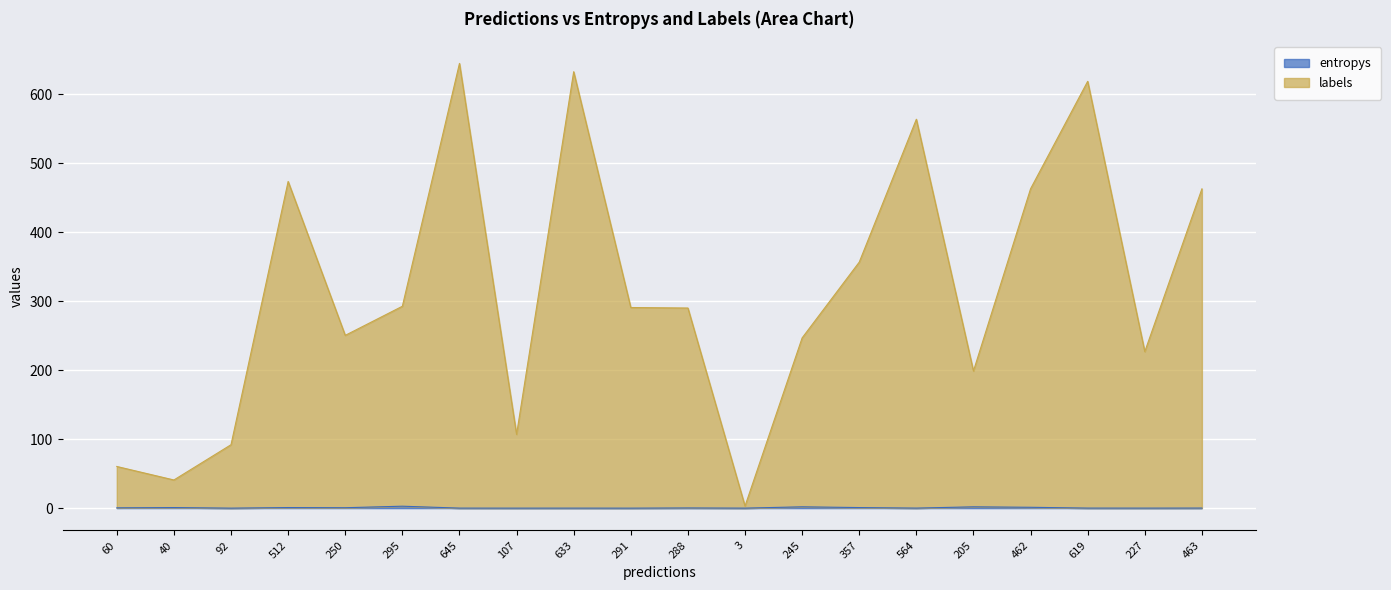

At how many categories does at least one series exceed 144?

15